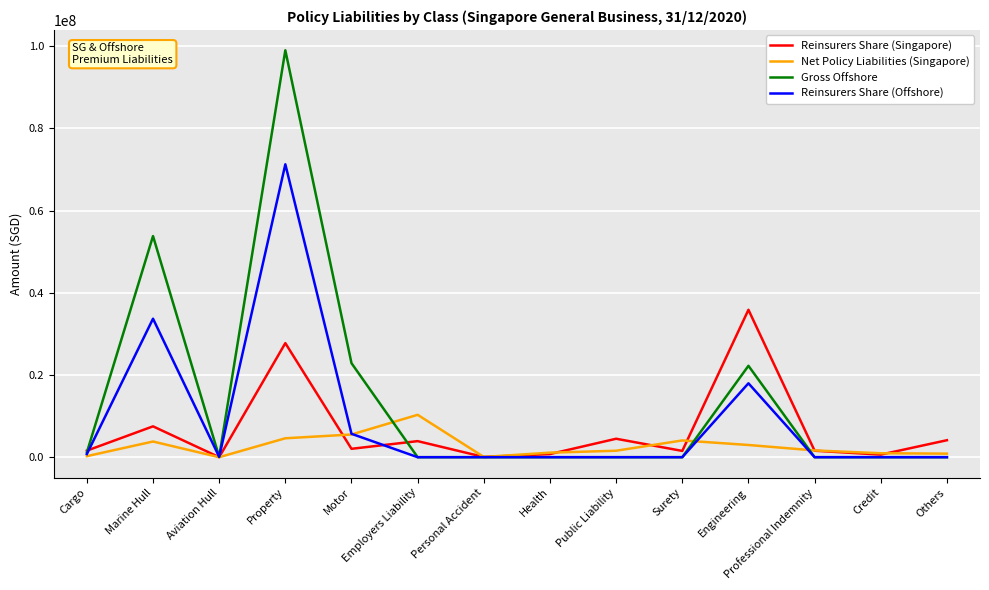

Where does the Net Policy Liabilities (Singapore) series first go above 1639946?

Marine Hull